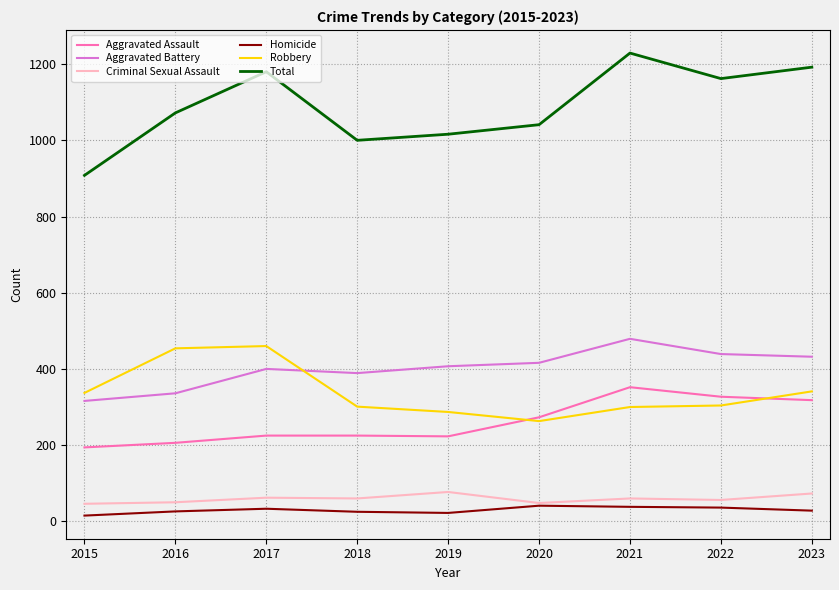

Count the number of data series in this chart.

6